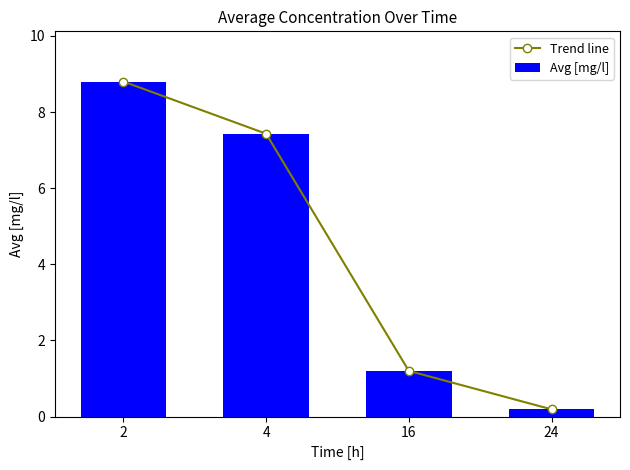

Which category has the lowest value in the Trend line series?

24